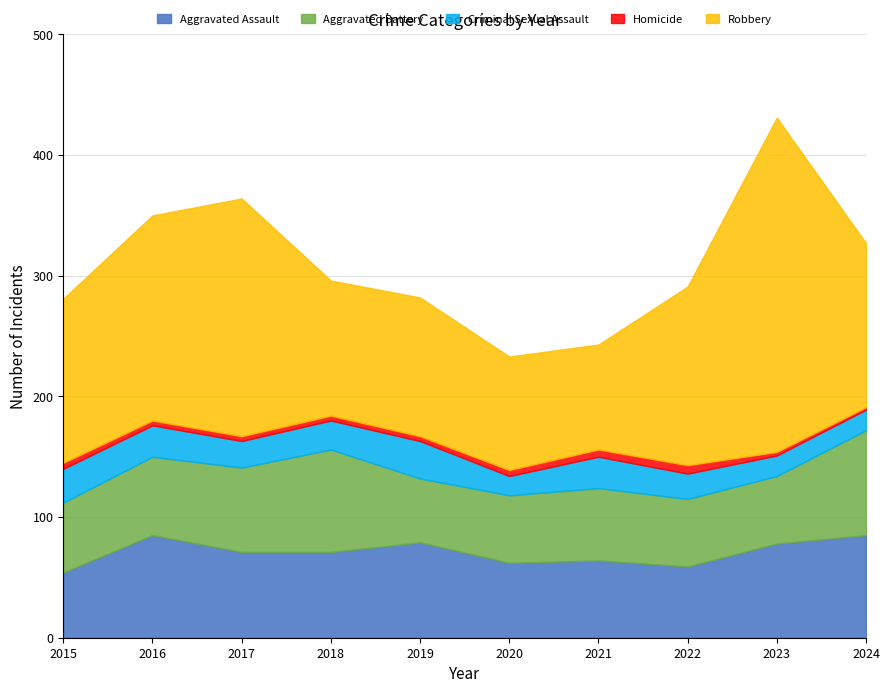

How many interior local peaks does the Aggravated Battery series have?

2